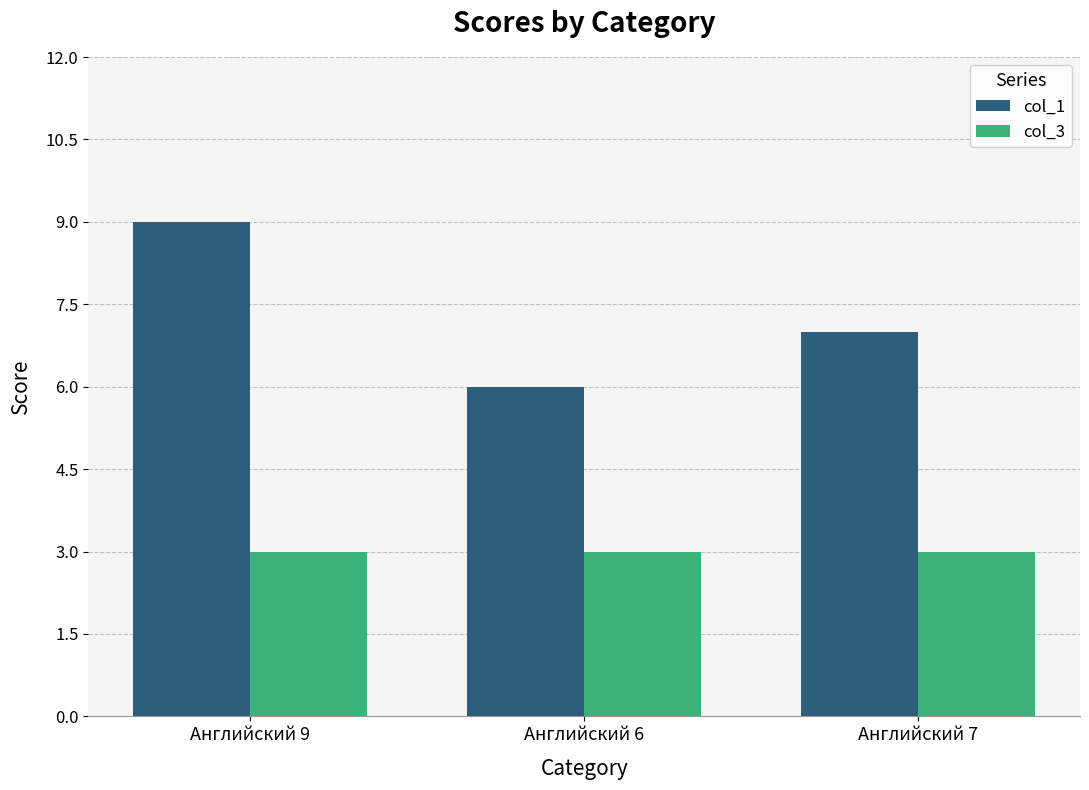

At Английский 6, list the series in order from largest to smallest.

col_1, col_3